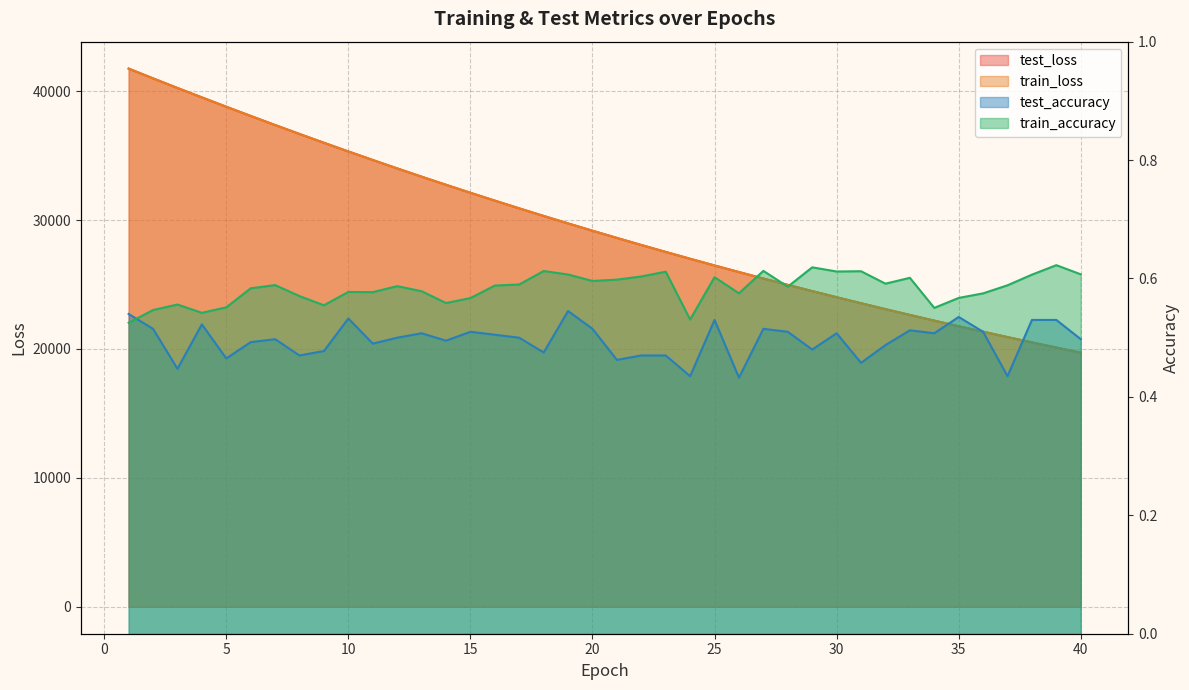

How many data points in train_loss are less than 29172?

20